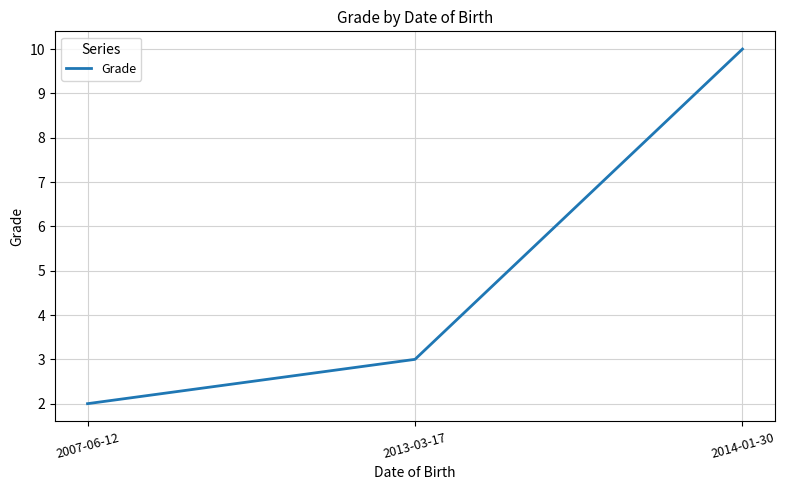

How many lines are shown in the chart?

1